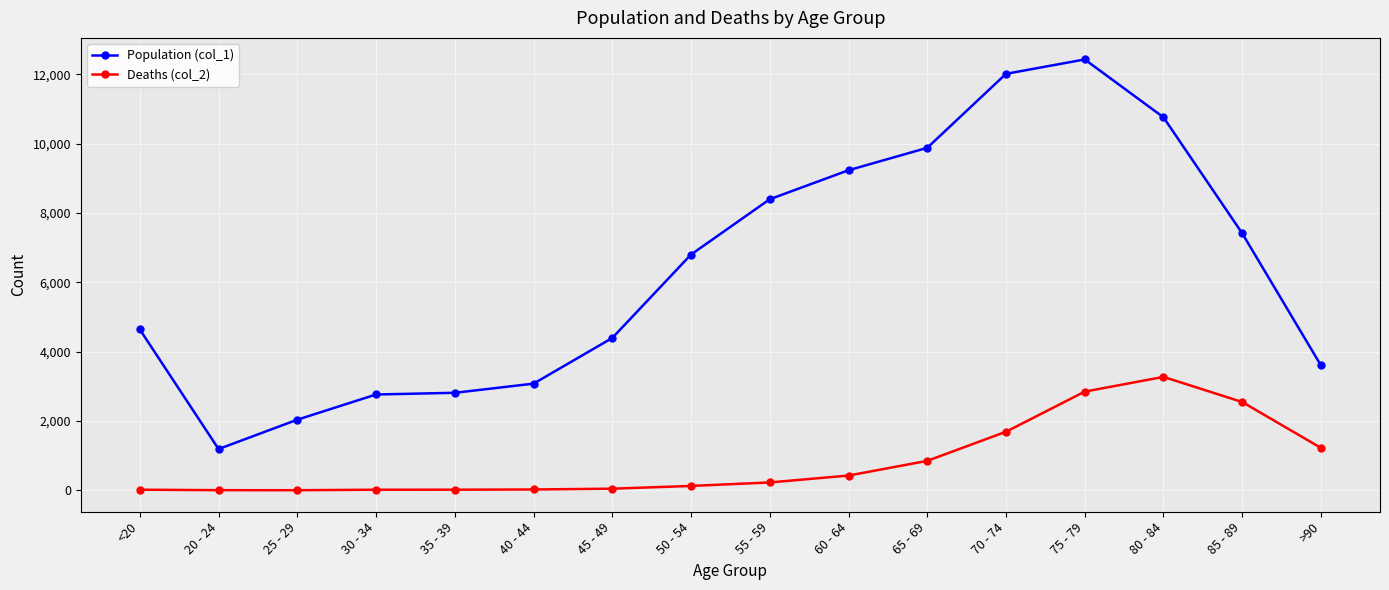

Which series has the largest range (max minus min)?

Population (col_1)